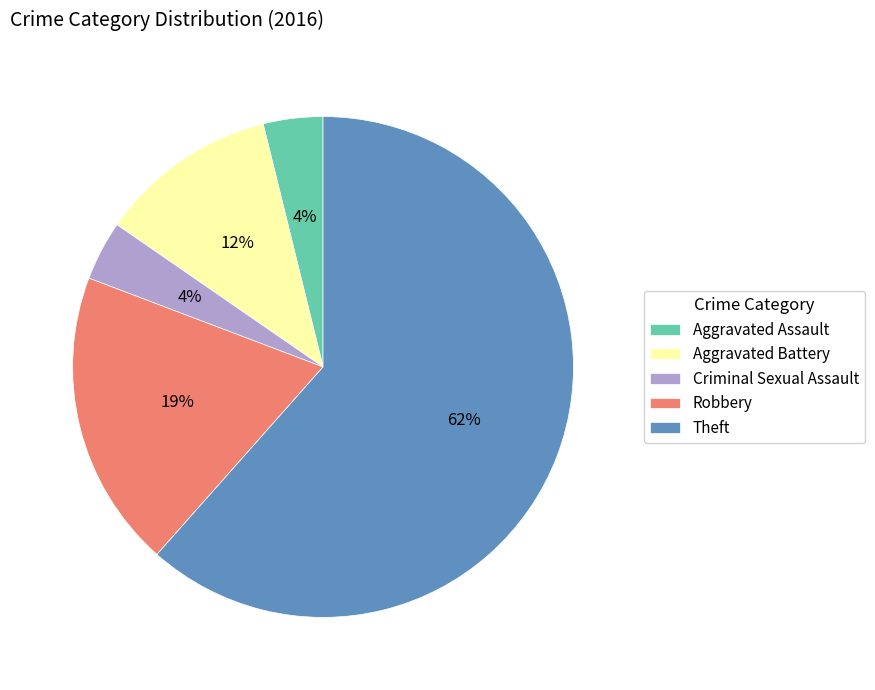

To the nearest percent, what percentage of the pie is Robbery?

19%